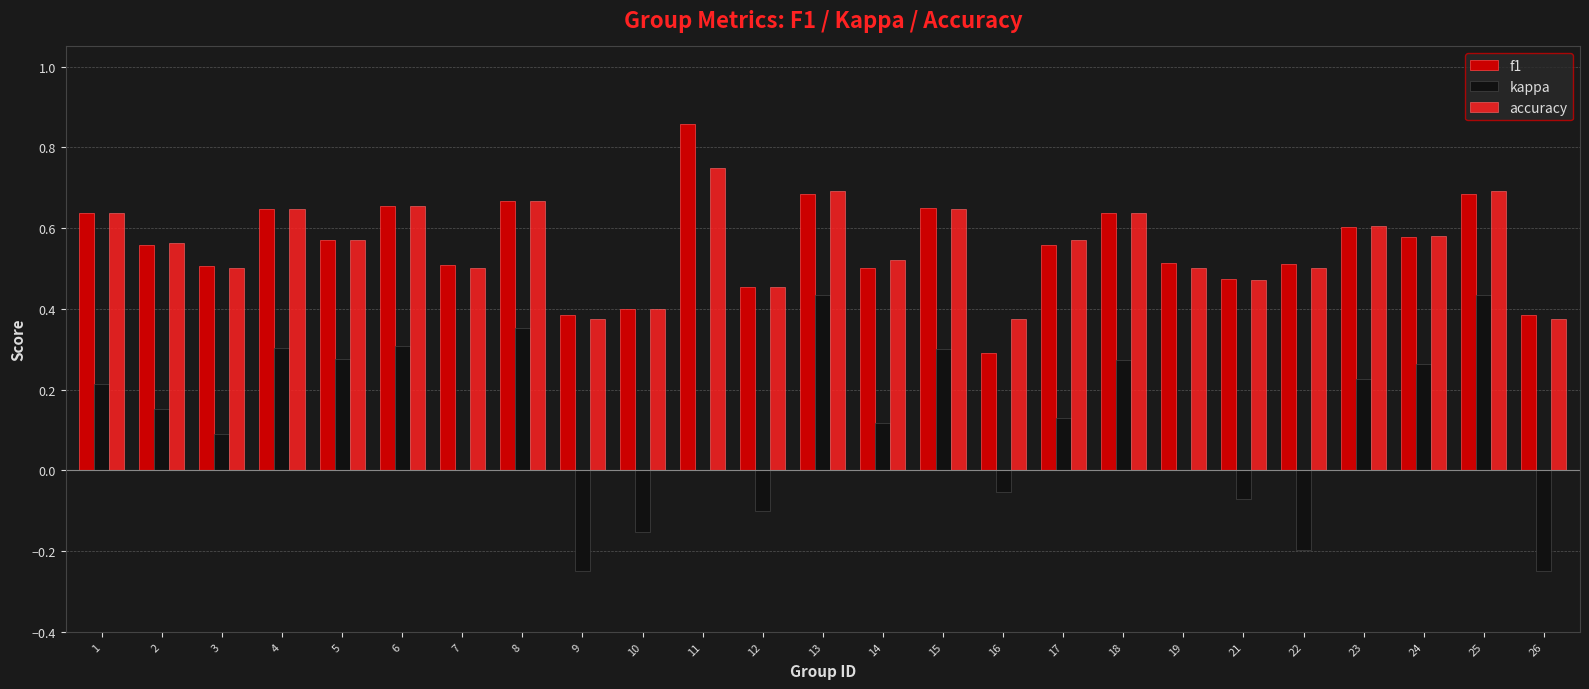

What is the sum of all kappa values?

2.8